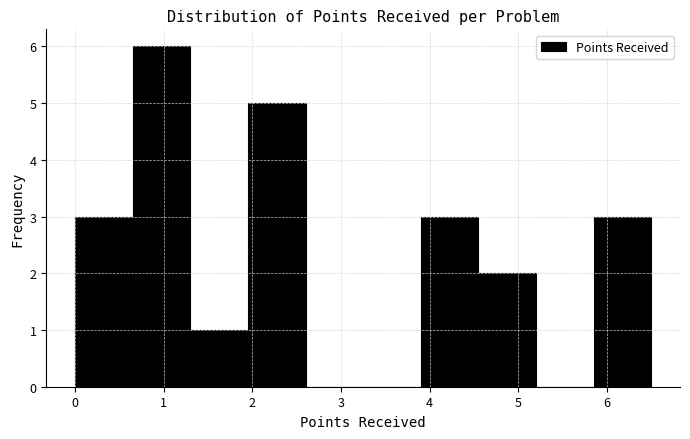

Reading left to right, transcribe this chart: for each bar, give the range it covers on the x-axis and its height. Neither the bar edges nor the heights are printed on the chart, so give them approximately, as read against the axes.

0.00 to 0.65: 3
0.65 to 1.30: 6
1.30 to 1.95: 1
1.95 to 2.60: 5
2.60 to 3.25: 0
3.25 to 3.90: 0
3.90 to 4.55: 3
4.55 to 5.20: 2
5.20 to 5.85: 0
5.85 to 6.50: 3